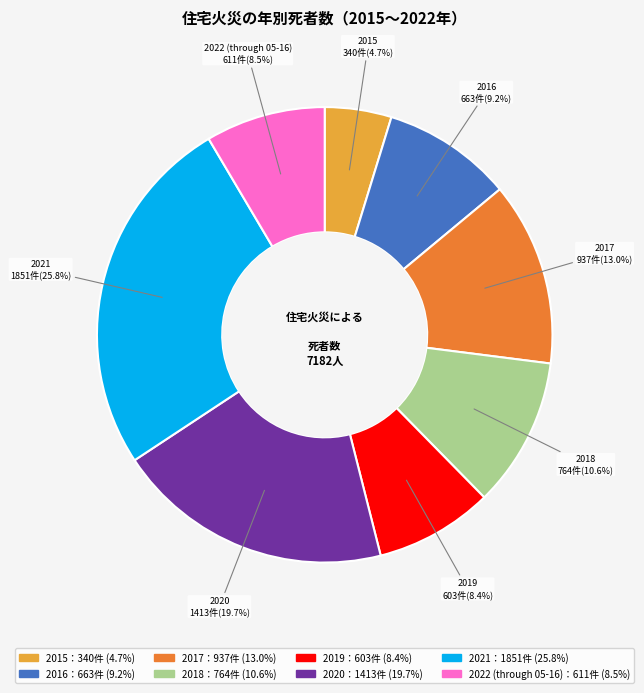

Approximately how many times larger is the value at 2015 compared to 2017?

0.4